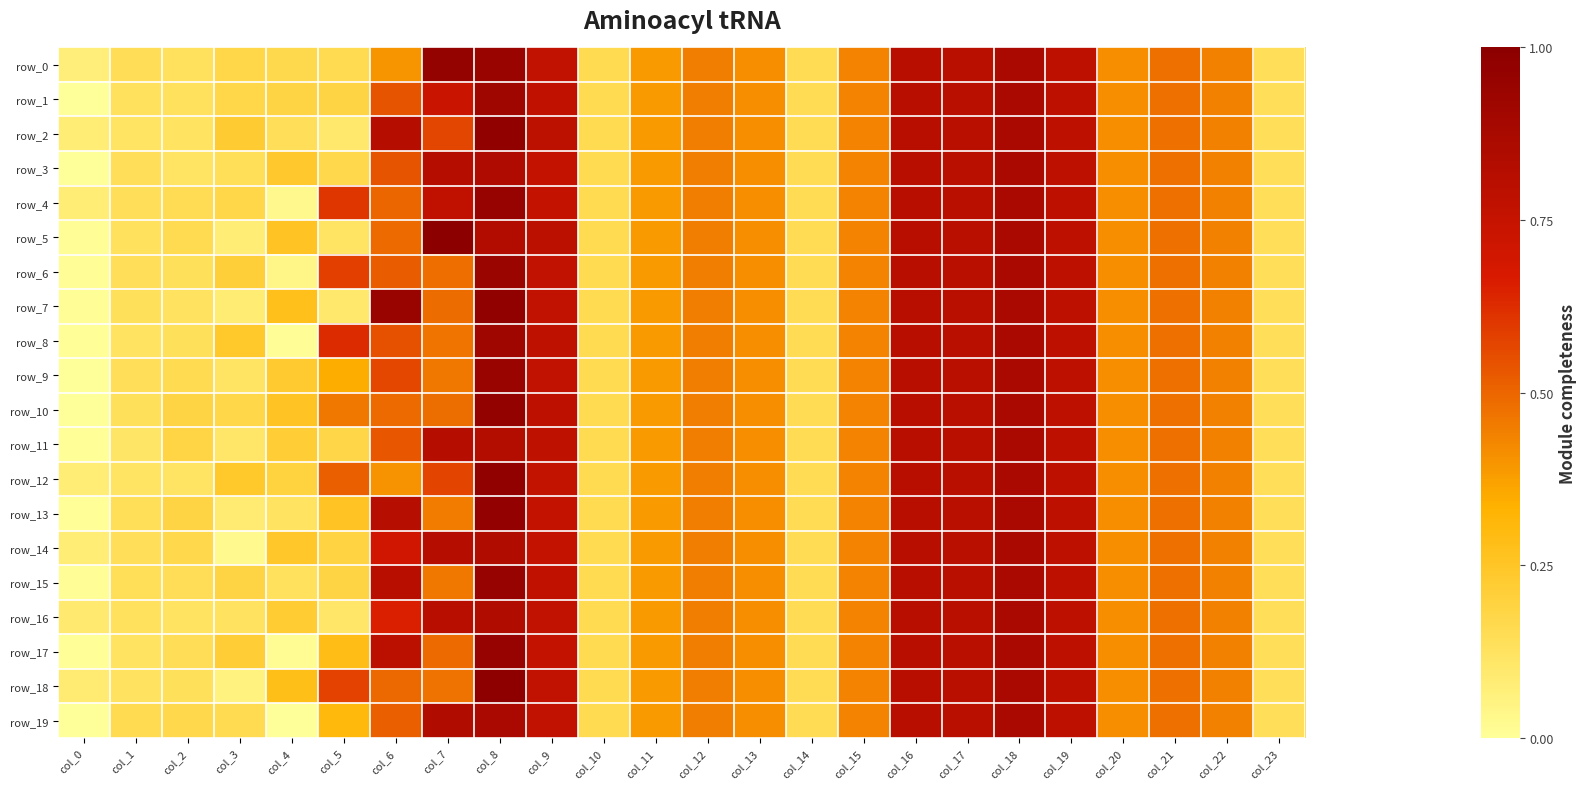

What is the difference between the maximum and minimum values in the row_11 series?

176.5